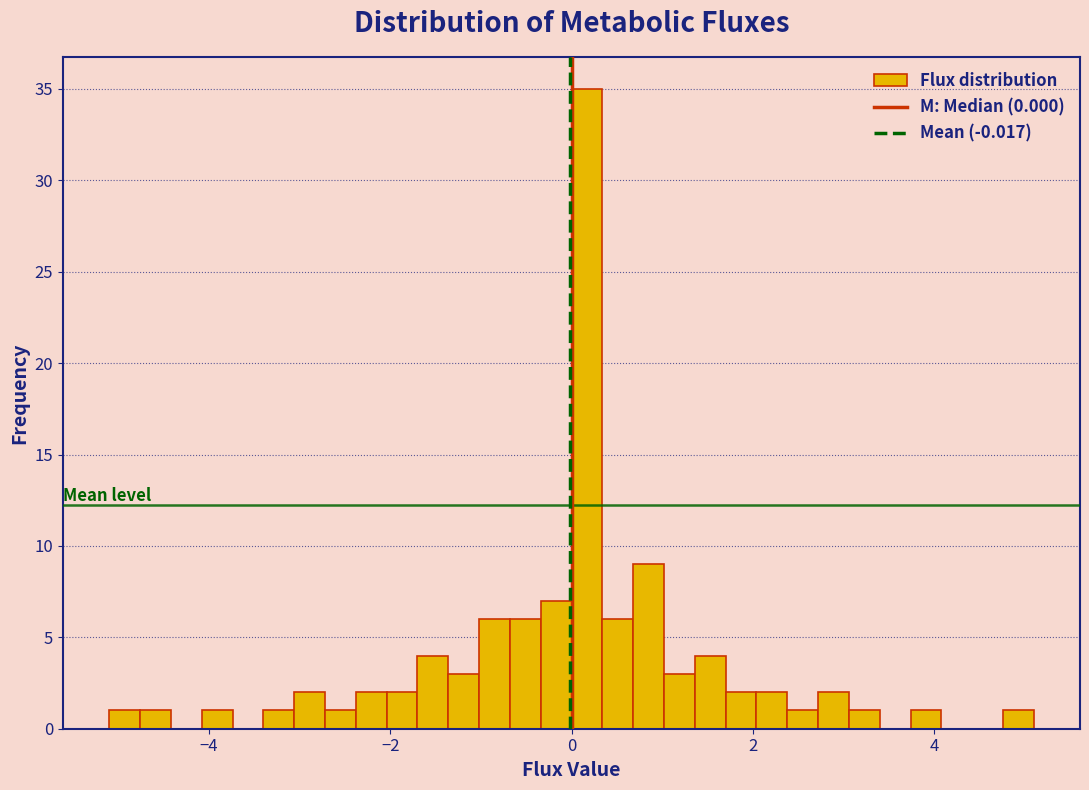

Read against the x-axis, roughly where is the centre of the tallest bar?

0.2